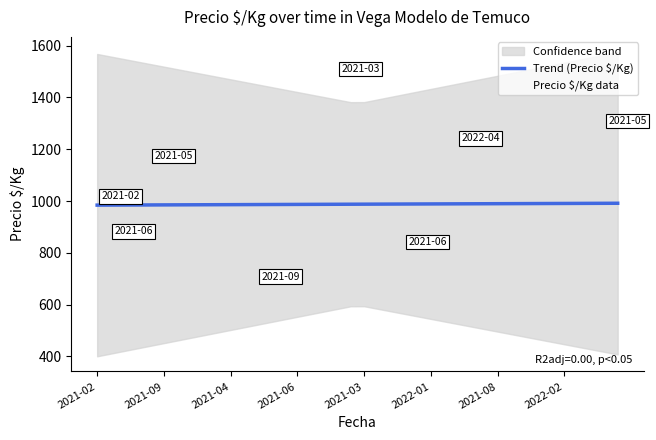

Which series has the largest total across all categories?

Precio $/Kg data